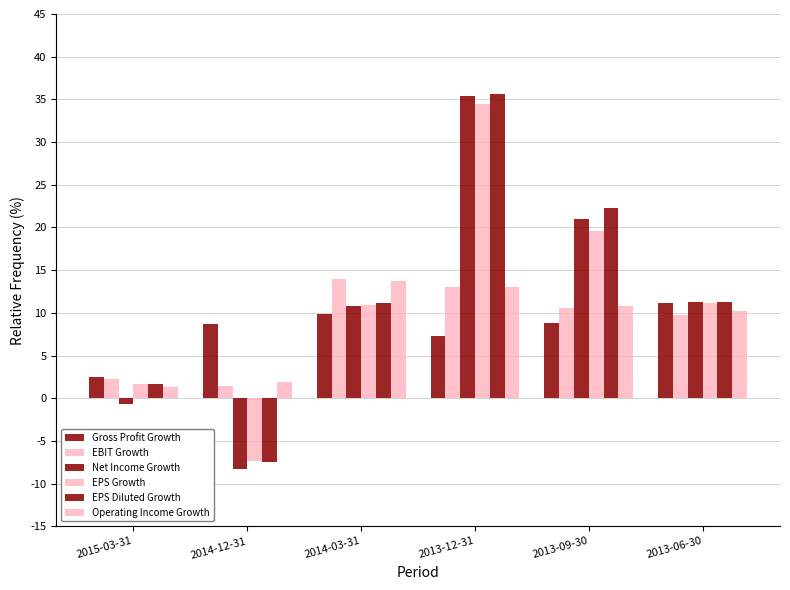

Does the chart contain any negative values?

Yes